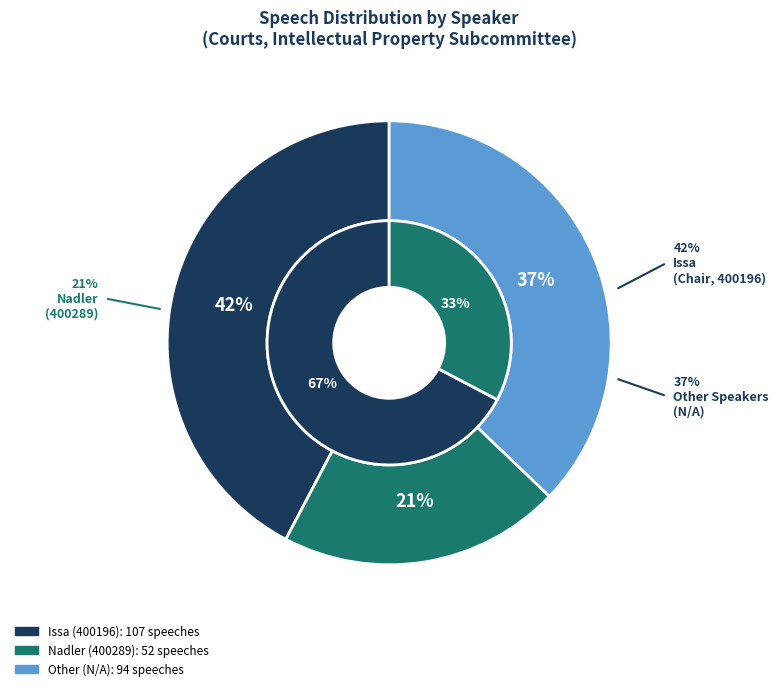

Which category has the smallest portion of the pie?

400289